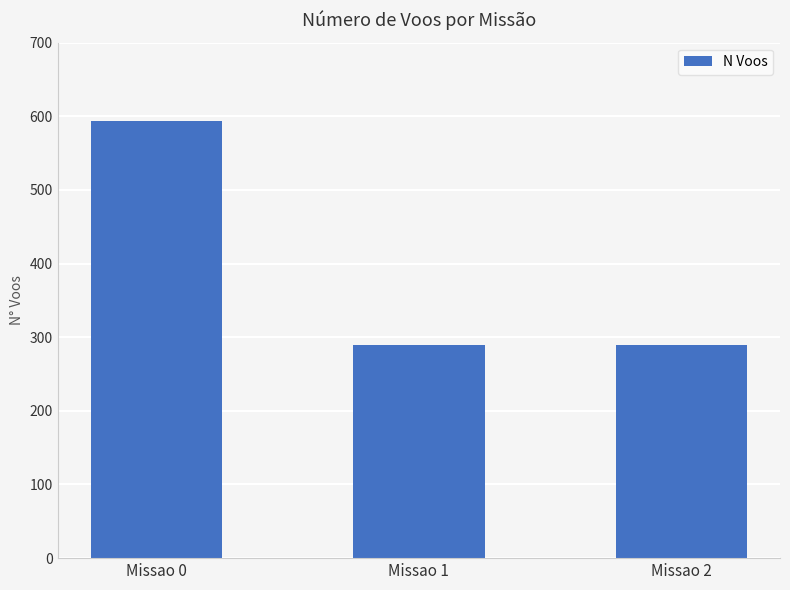

What is the greatest value displayed?

594